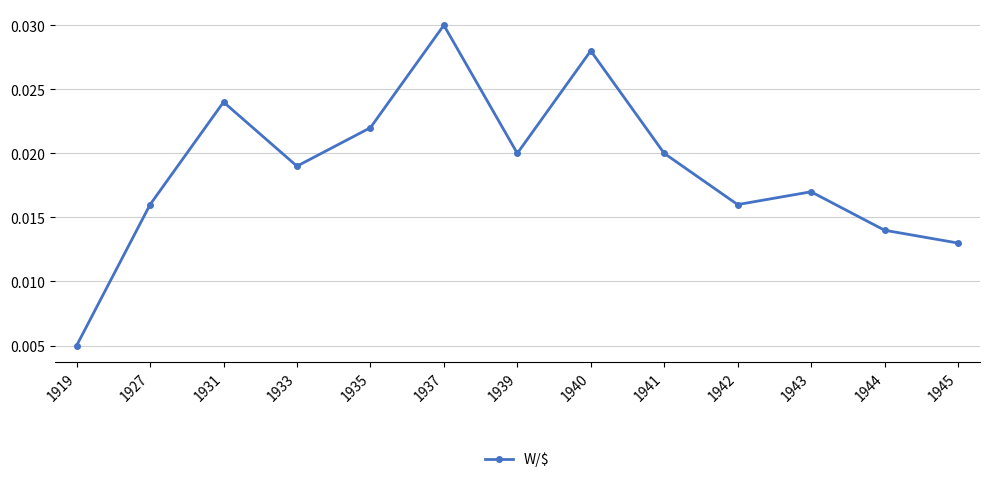

Where is the first local maximum?

1931